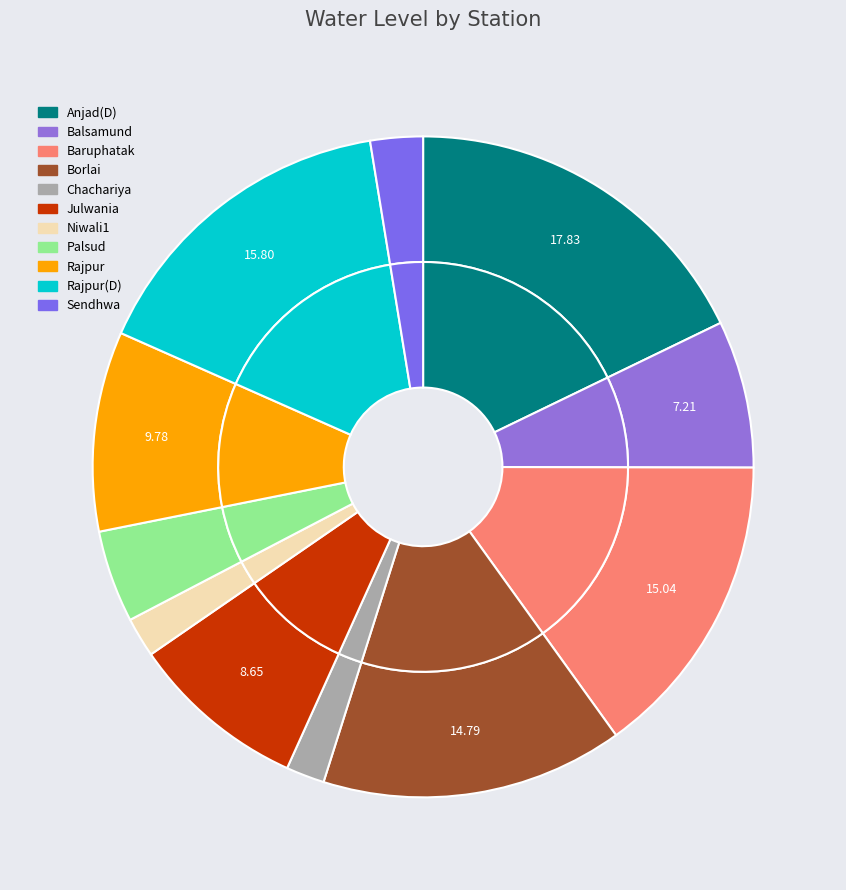

What is the ratio of the value at Rajpur(D) to the value at Borlai?

1.1